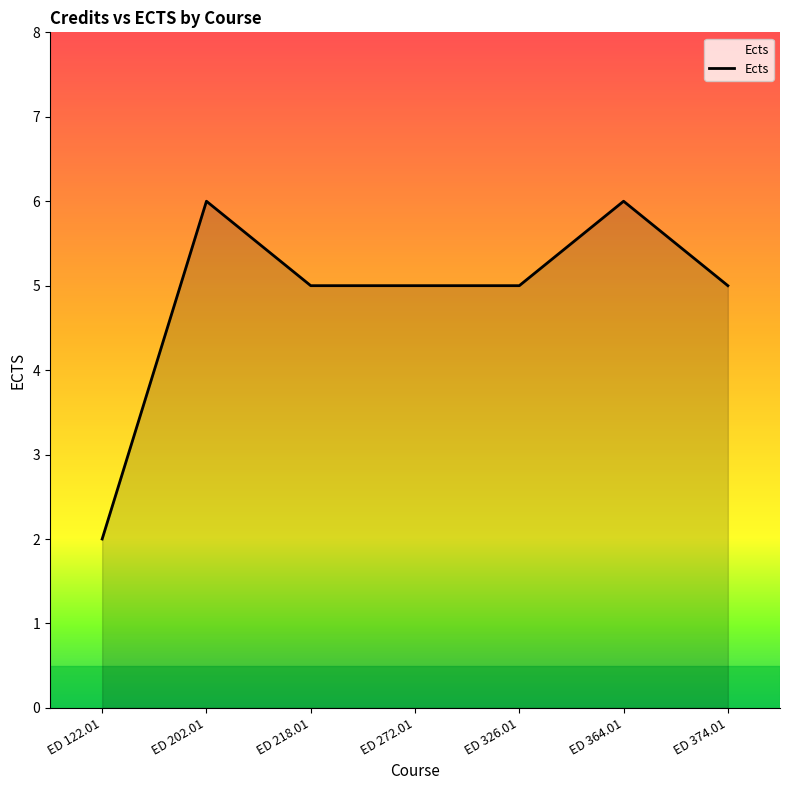

Where is the first local maximum?

ED 202.01